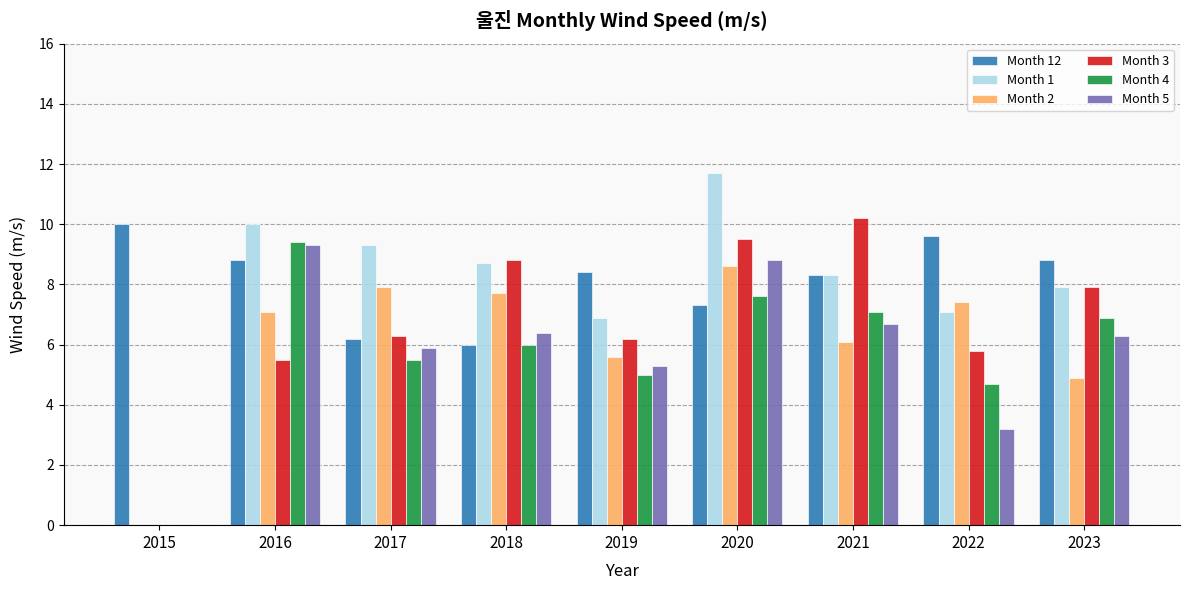

How many series are shown in this chart?

6